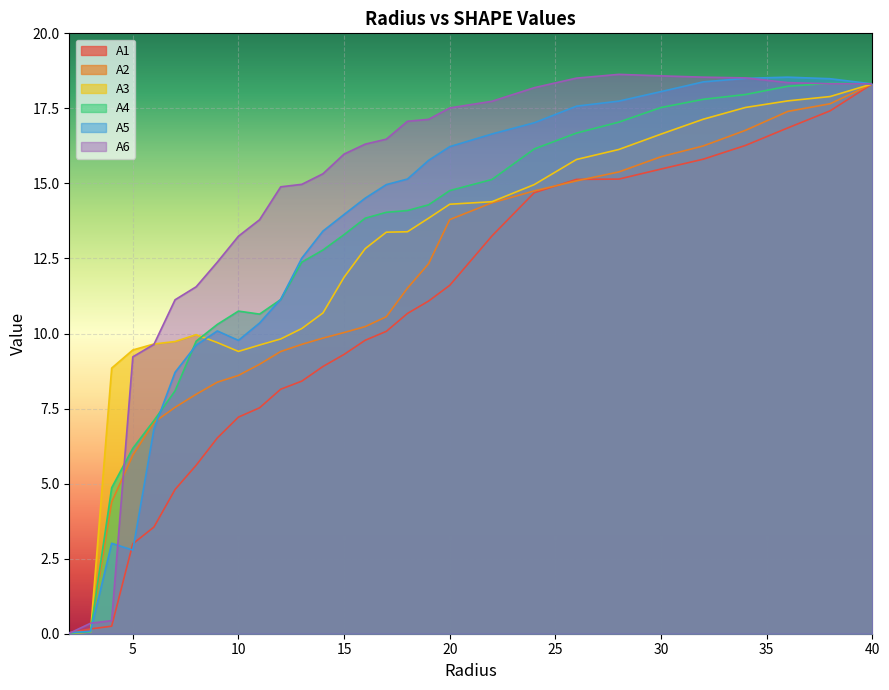

The value of A5 at 32.0 is 27.0. True or false?

False